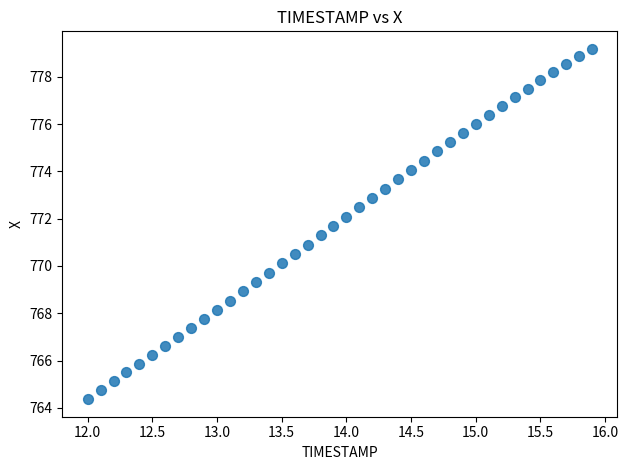

What is the range of X values (max minus min)?

3.9